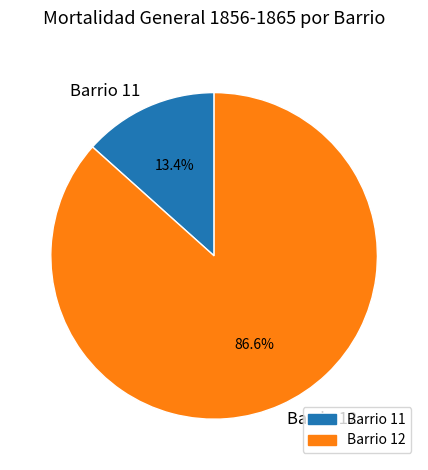

To the nearest percent, what is the difference between the largest and smallest slice percentages?

73%